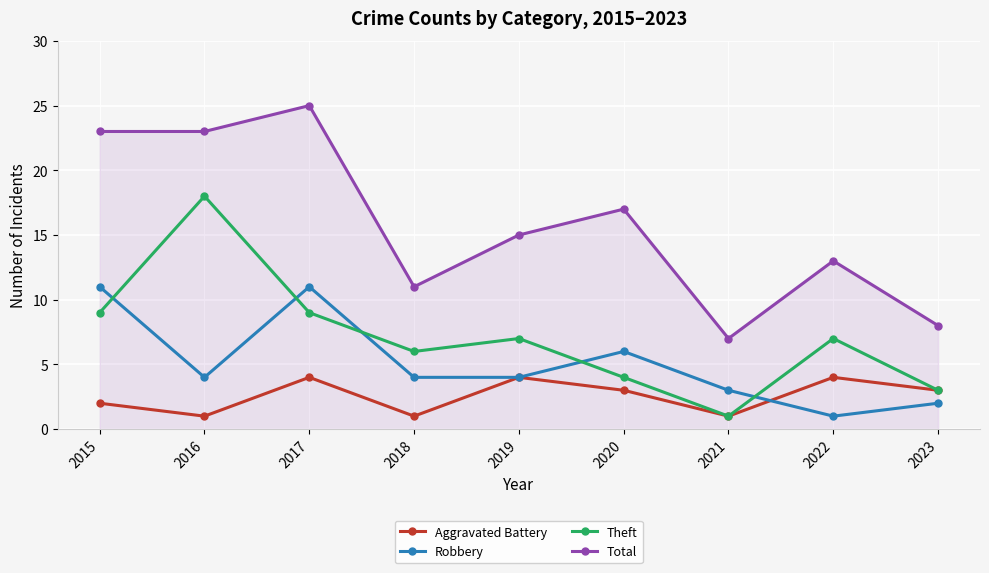

What is the approximate value of Aggravated Battery at 2015?

2